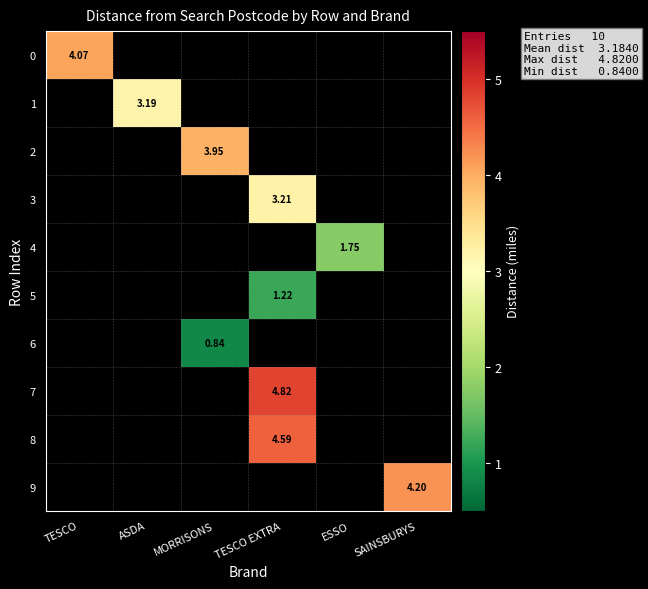

Count the number of categories in the chart.

6